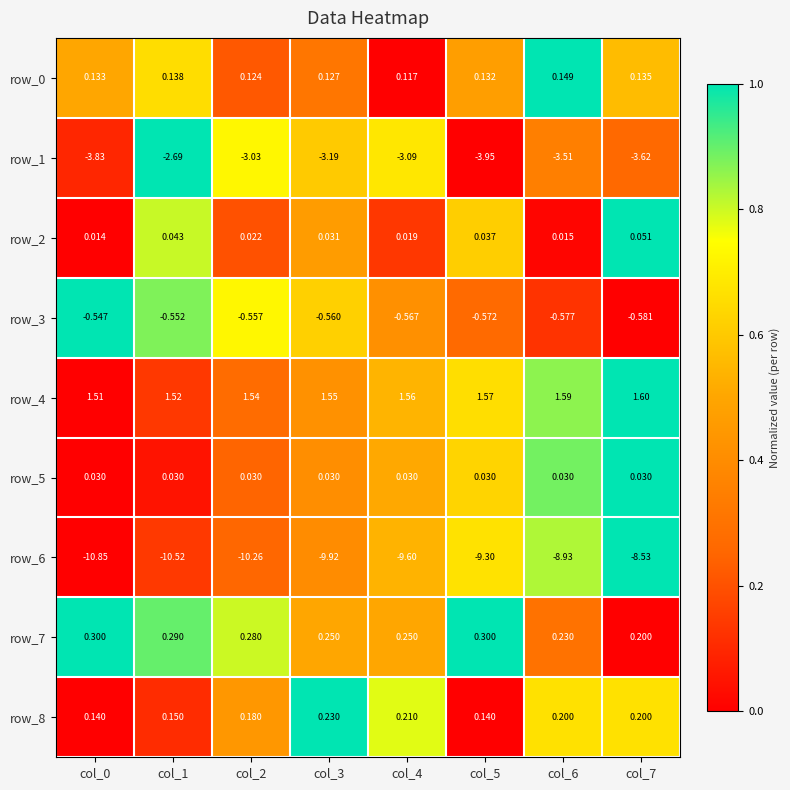

Is the value of row_7 at col_6 greater than the value of row_2 at col_5?

Yes